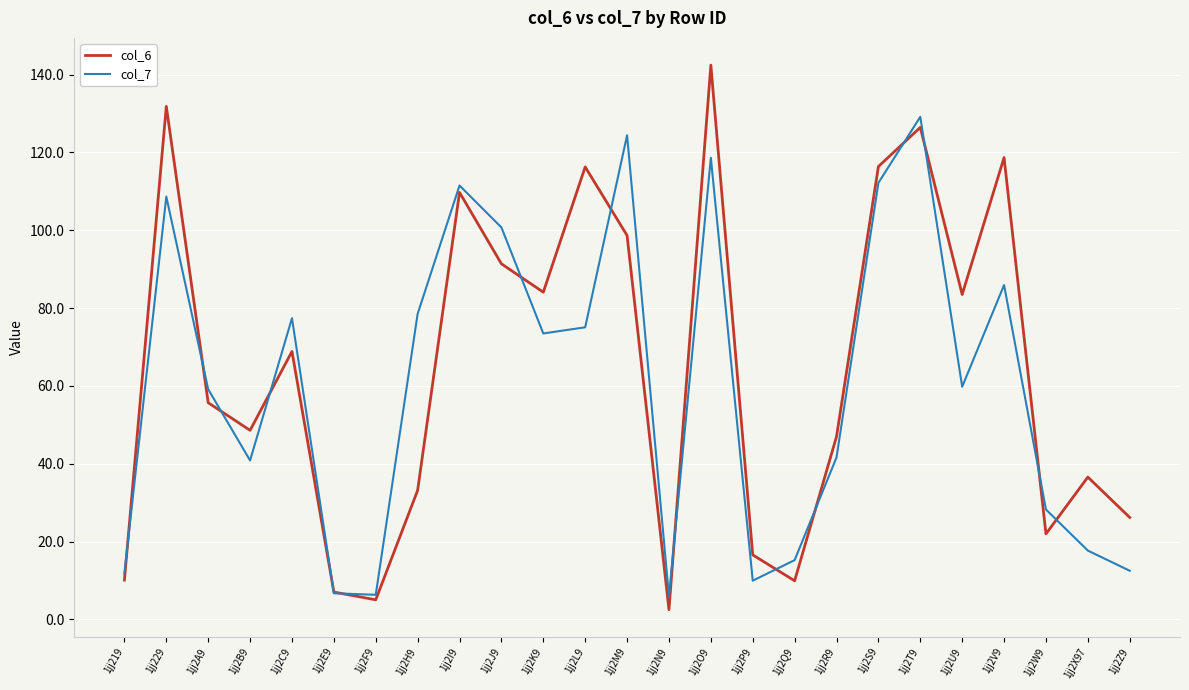

What is the highest value of the col_6 series?

142.4